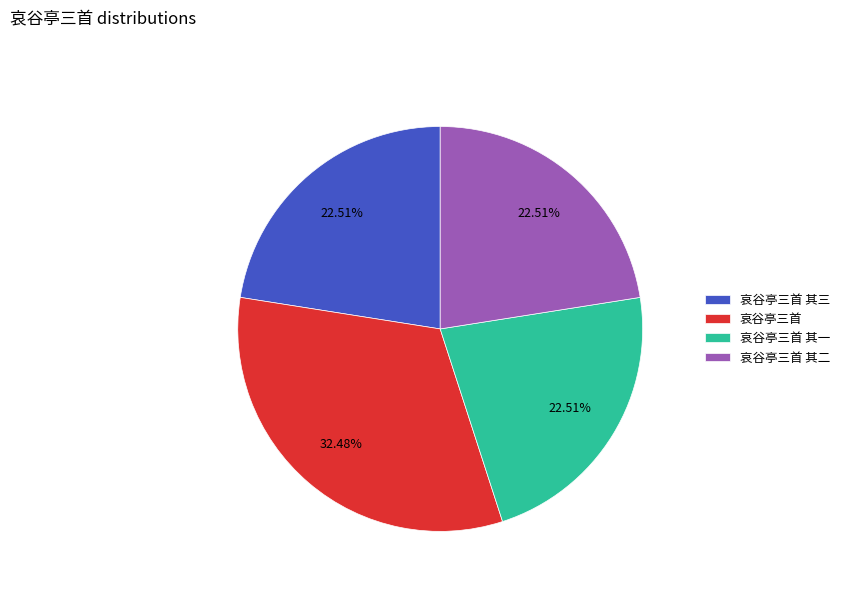

To the nearest percent, what is the average slice percentage?

25%